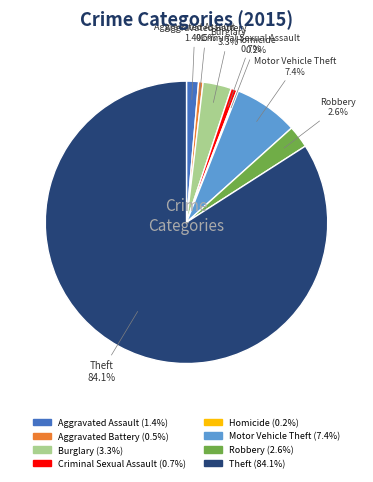

Which has a higher value, Criminal Sexual Assault or Motor Vehicle Theft?

Motor Vehicle Theft